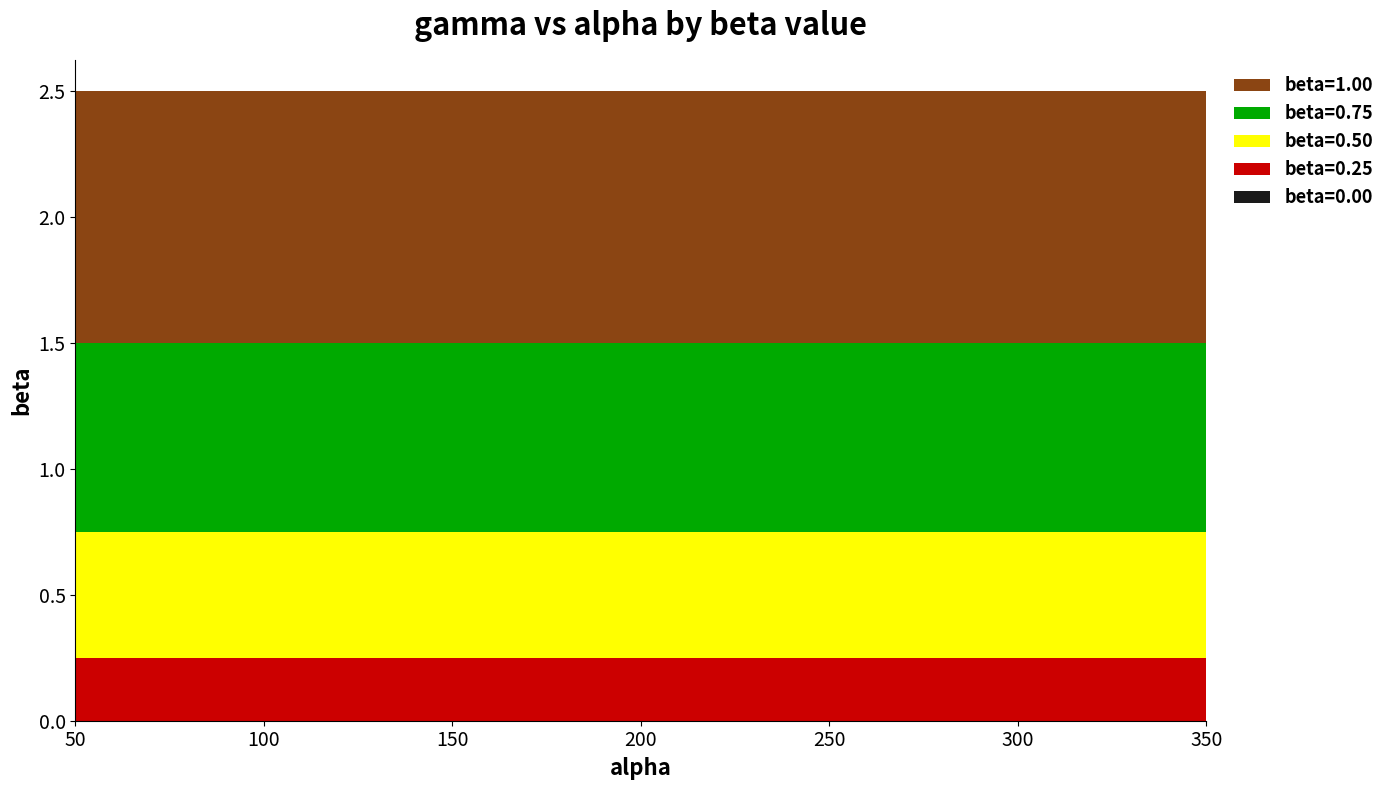

Reading left to right, what are all the values shown in this chart?

beta=0.00: 50=0.0	100=0.0	150=0.0	200=0.0	250=0.0	300=0.0	350=0.0
beta=0.25: 50=0.2	100=0.2	150=0.2	200=0.2	250=0.2	300=0.2	350=0.2
beta=0.50: 50=0.5	100=0.5	150=0.5	200=0.5	250=0.5	300=0.5	350=0.5
beta=0.75: 50=0.8	100=0.8	150=0.8	200=0.8	250=0.8	300=0.8	350=0.8
beta=1.00: 50=1.0	100=1.0	150=1.0	200=1.0	250=1.0	300=1.0	350=1.0